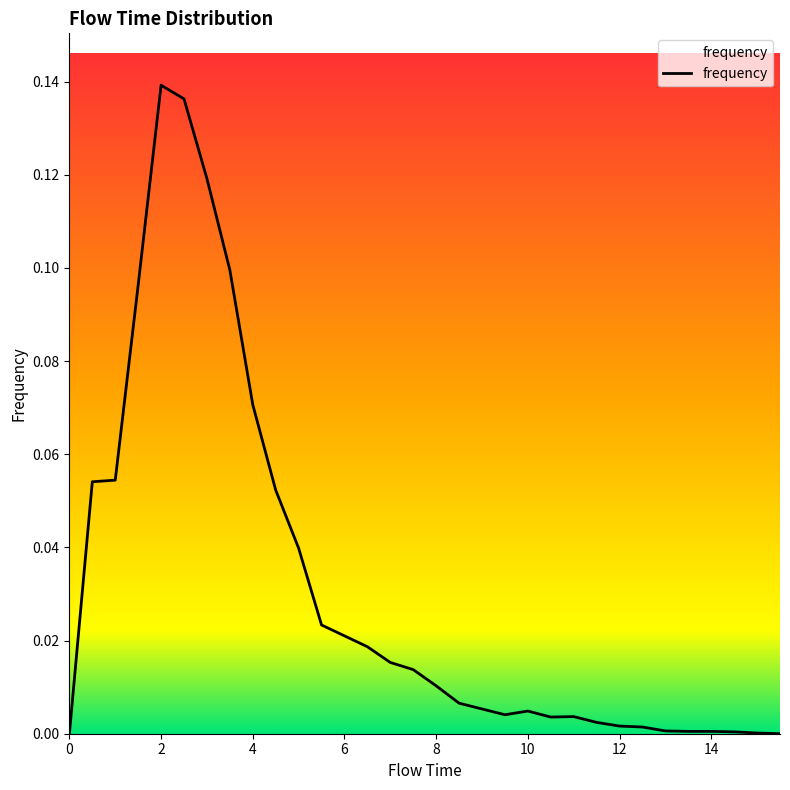

How many lines are shown in the chart?

1